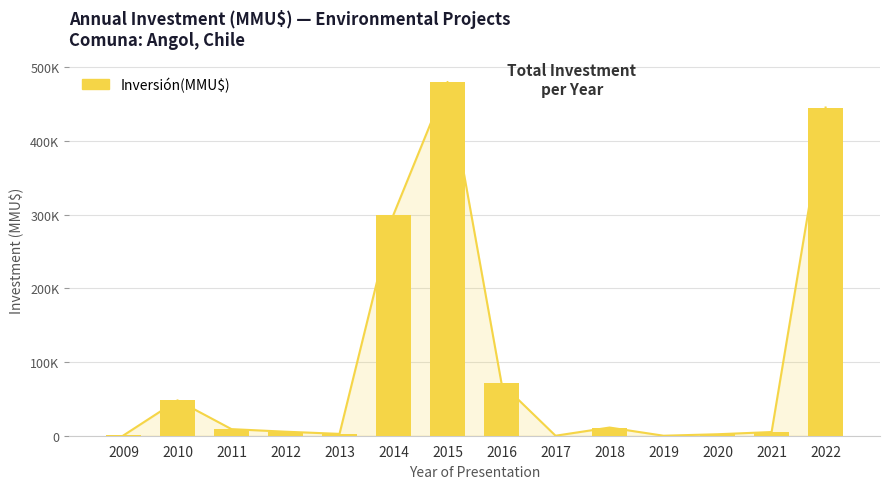

What is the greatest value displayed?

480000